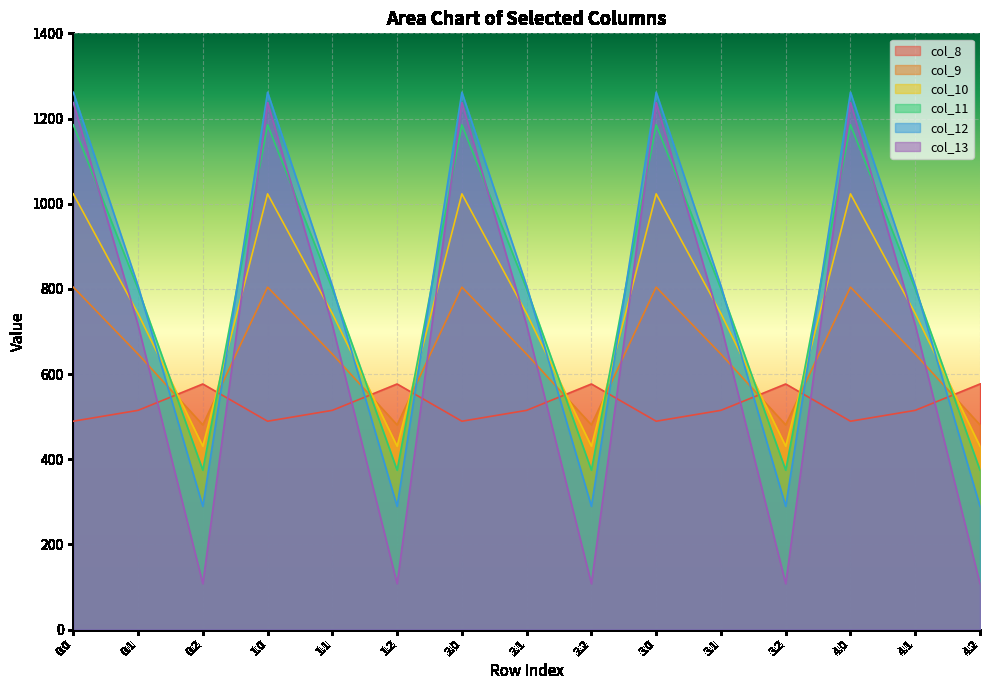

True or false: col_8 has more than 2 interior local peaks.

True